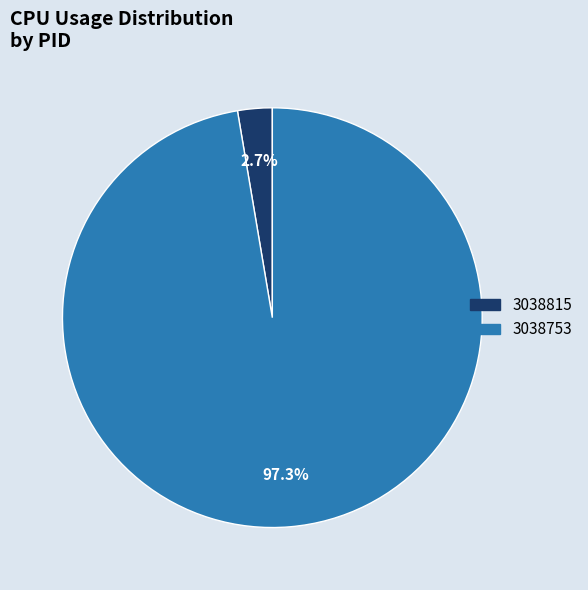

Rank the categories by value from lowest to highest.

3038815, 3038753